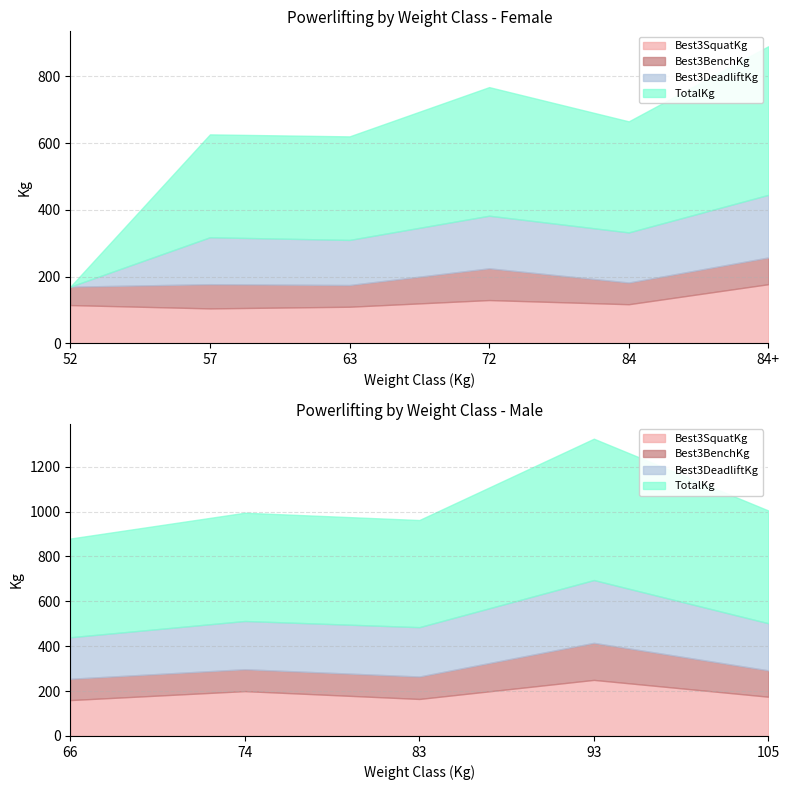

What value does the Best3SquatKg series have at 72?

130.0